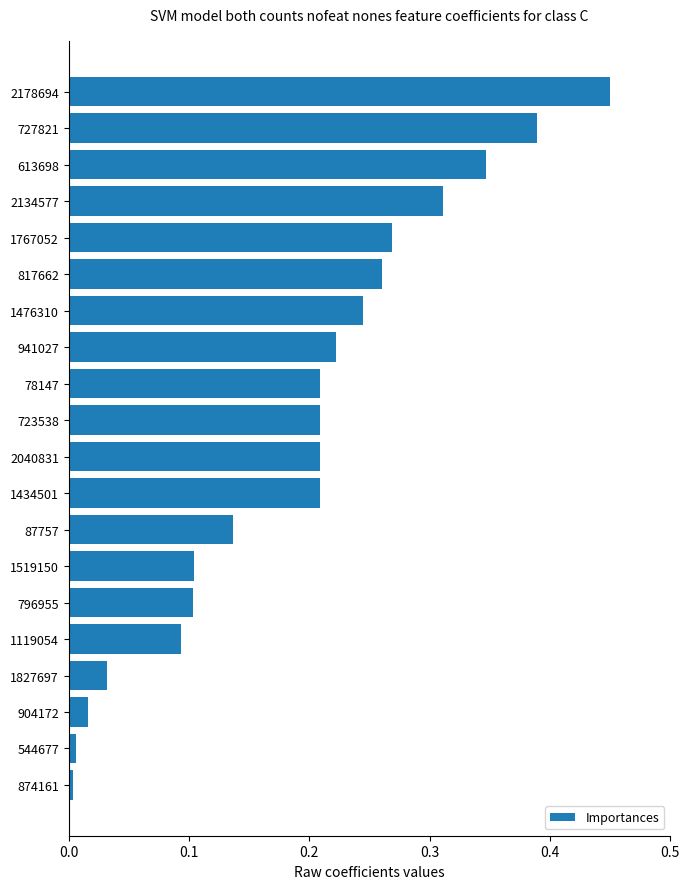

Which label corresponds to the largest value in the chart?

2178694